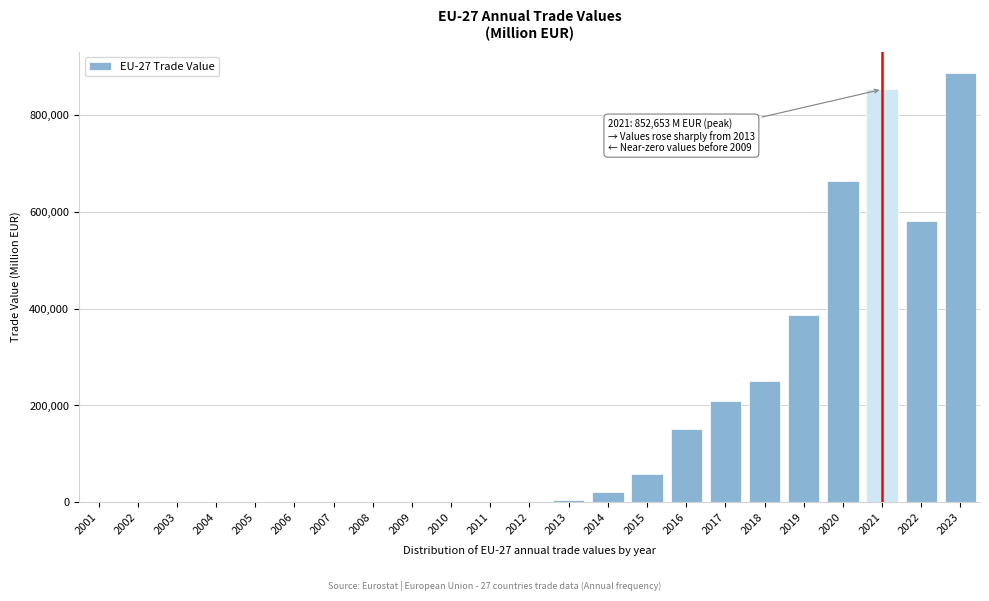

What is the maximum value shown in the chart?

886214.4